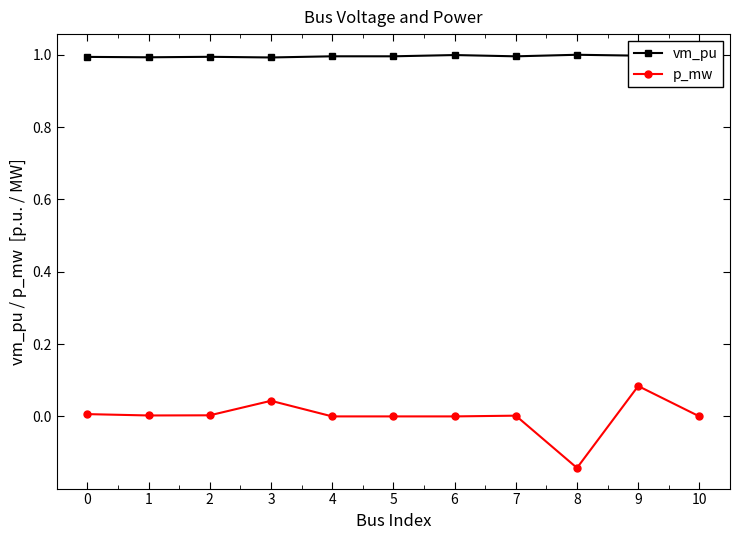

What are all the series names shown in the legend?

vm_pu, p_mw